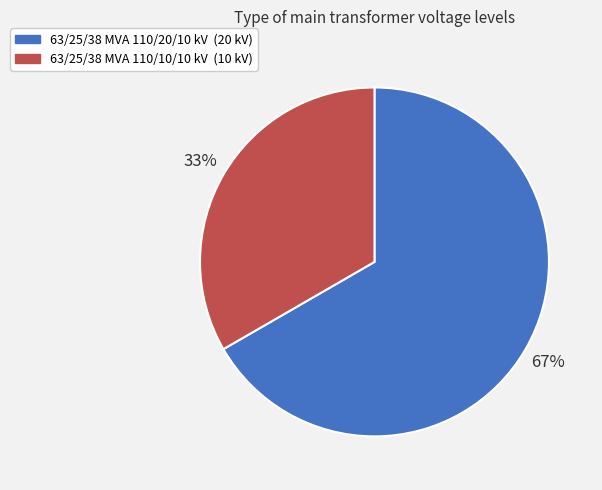

Which slice is the smallest?

63/25/38 MVA 110/10/10 kV